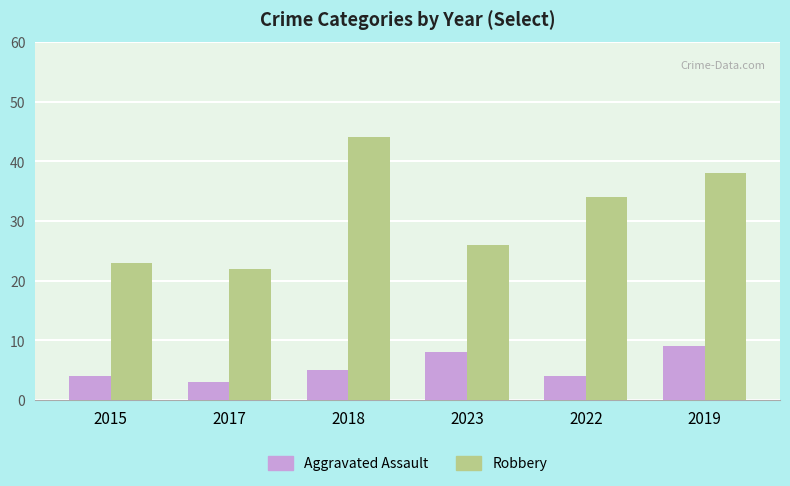

At 2018, list the series in order from largest to smallest.

Robbery, Aggravated Assault